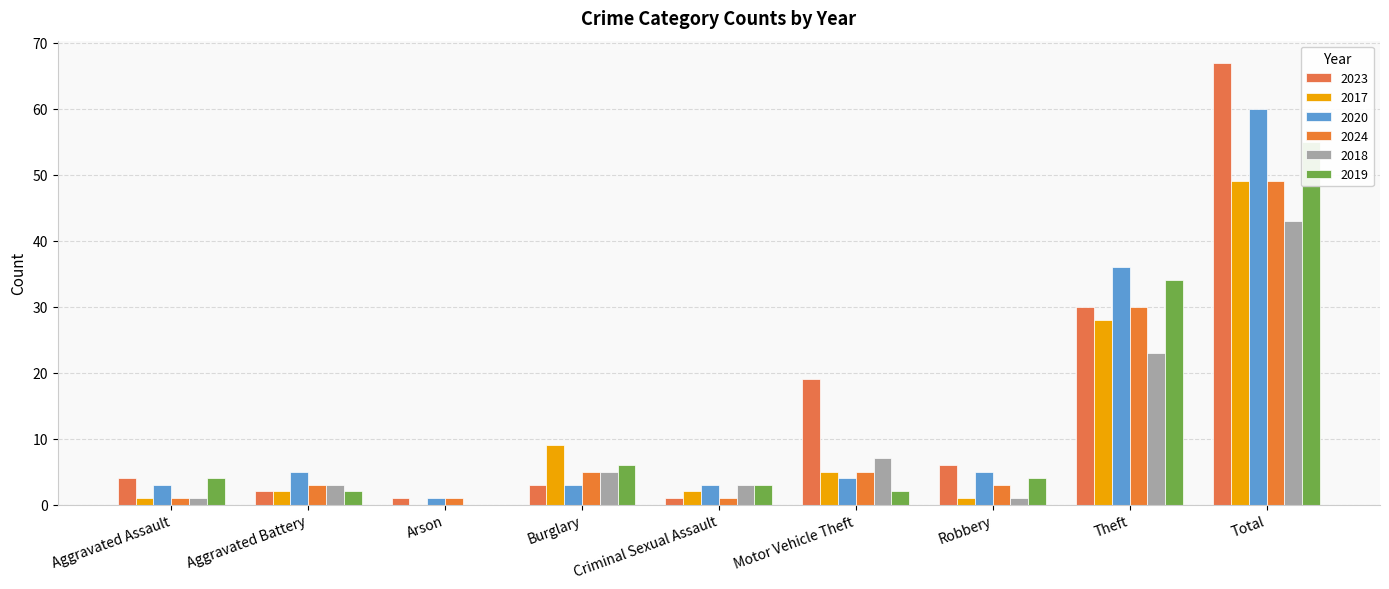

Is the value of 2020 at Burglary greater than the value of 2017 at Aggravated Assault?

Yes